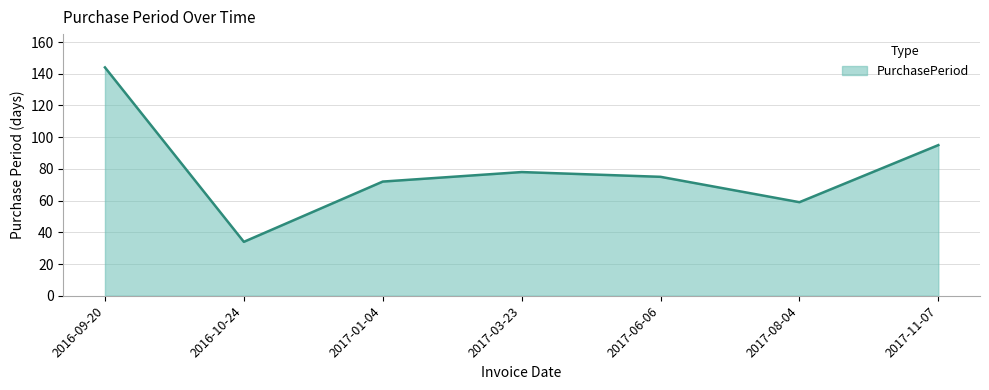

Reading right to left, transcribe all the data shown in this chart.

2017-11-07=95	2017-08-04=59	2017-06-06=75	2017-03-23=78	2017-01-04=72	2016-10-24=34	2016-09-20=144